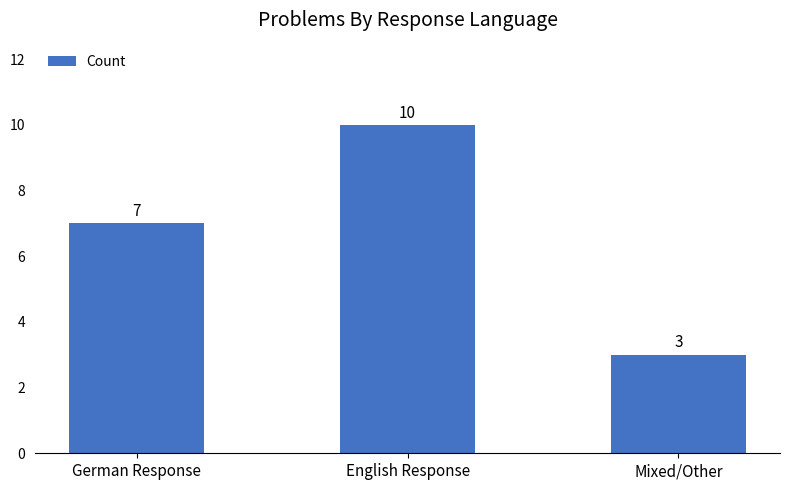

Reading left to right, extract all data points from this chart.

German Response=7	English Response=10	Mixed/Other=3